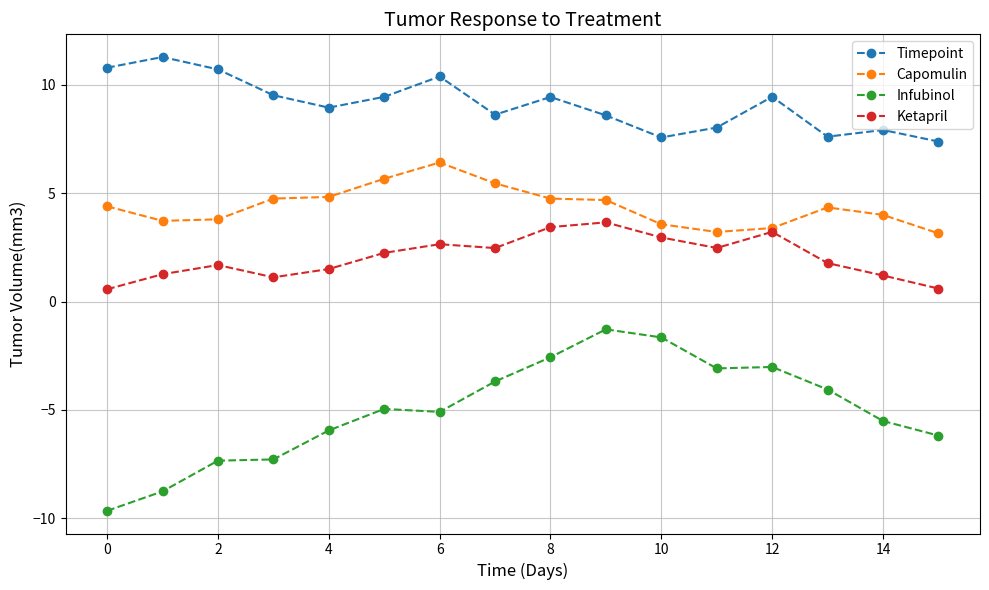

Which series has the largest total across all categories?

Timepoint